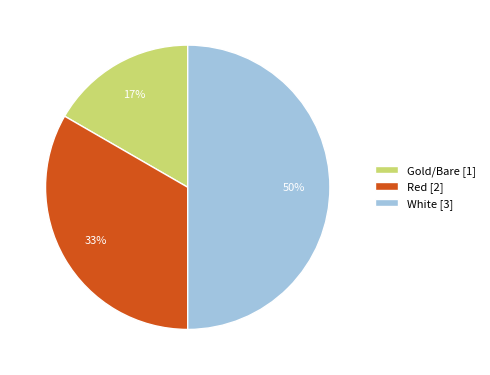

To the nearest percent, what portion does Gold/Bare represent?

17%